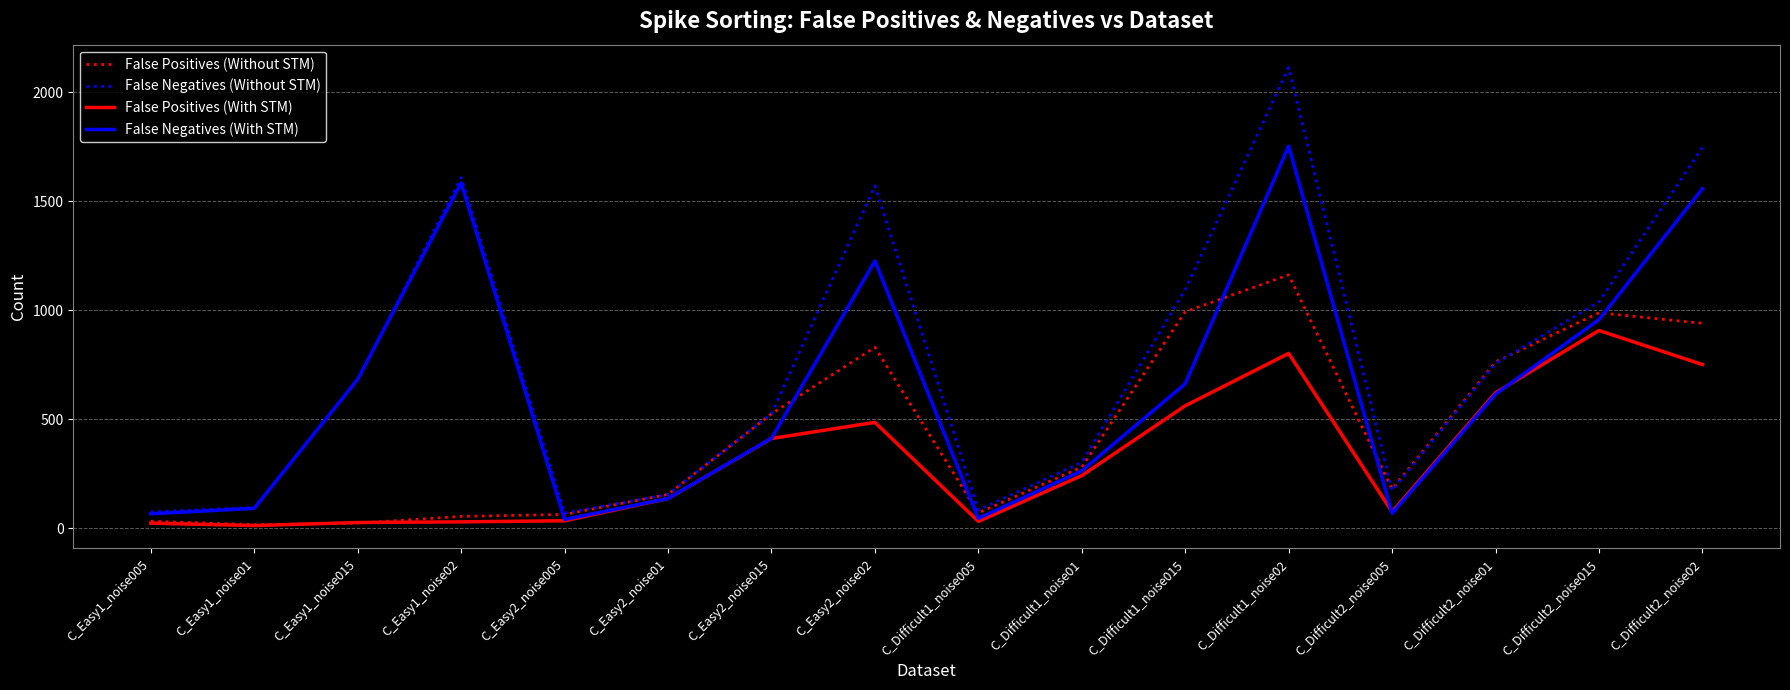

How many series are shown in this chart?

4